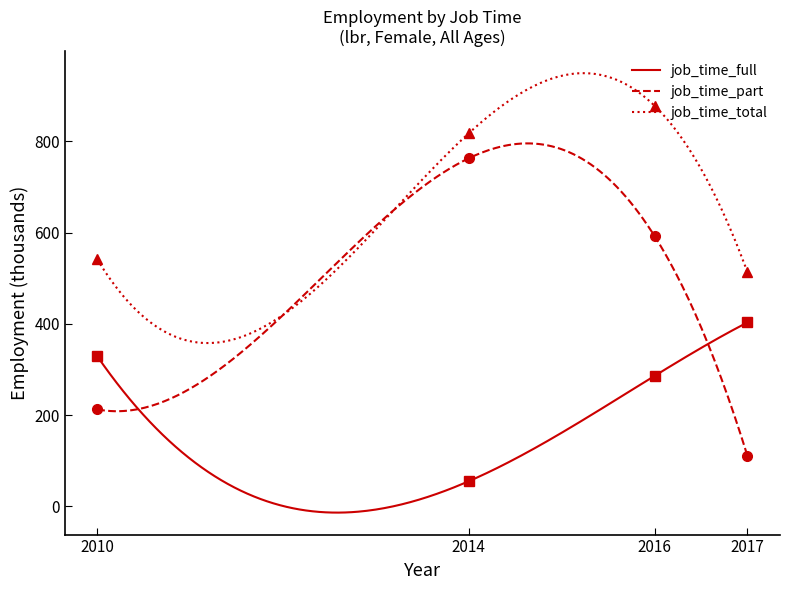

Which series changed the most between 2014 and 2016?

job_time_full